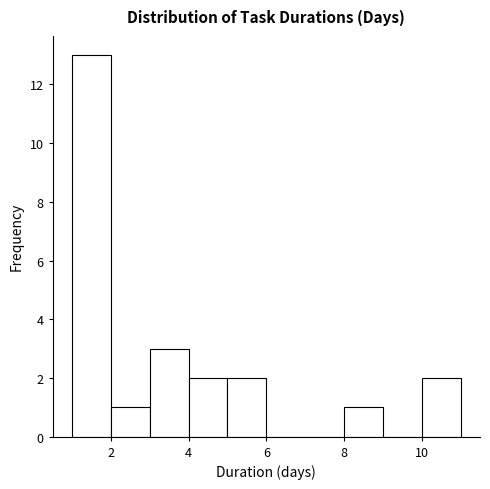

Over which range of the x-axis is the bar tallest?

1 to 2